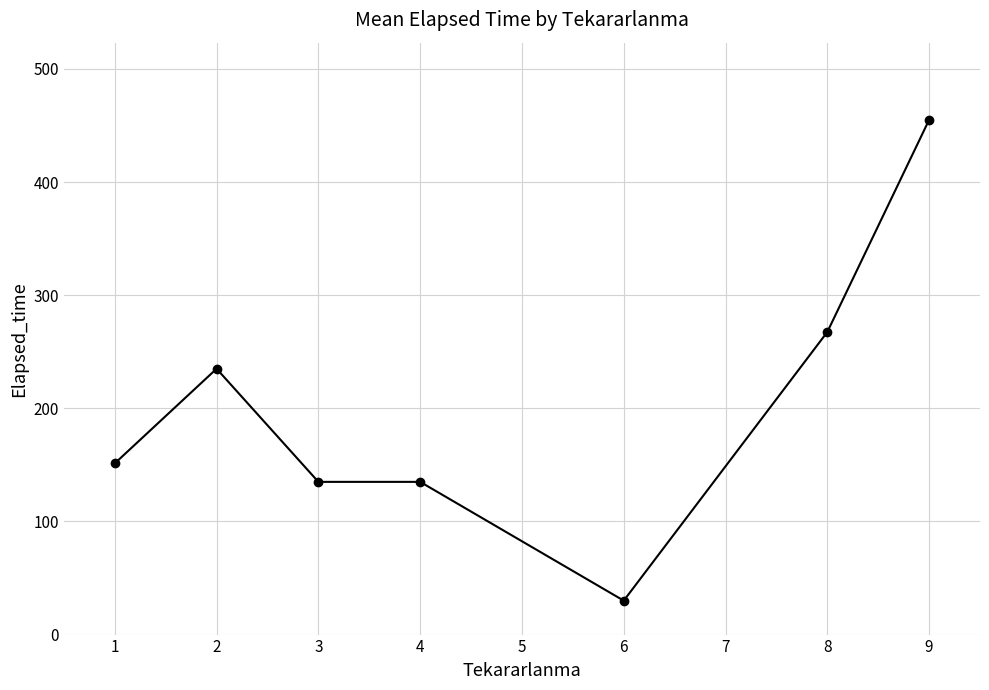

What is the minimum value shown in the chart?

30.0